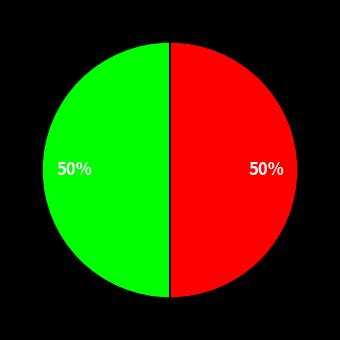

To the nearest percent, what is the average slice percentage?

50%